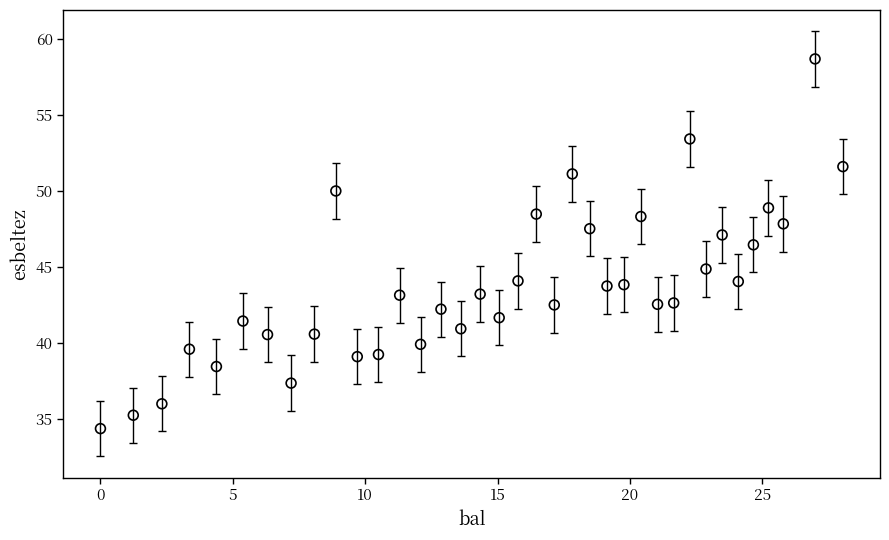

What Y value in the scatter plot is closest to 46?

46.5